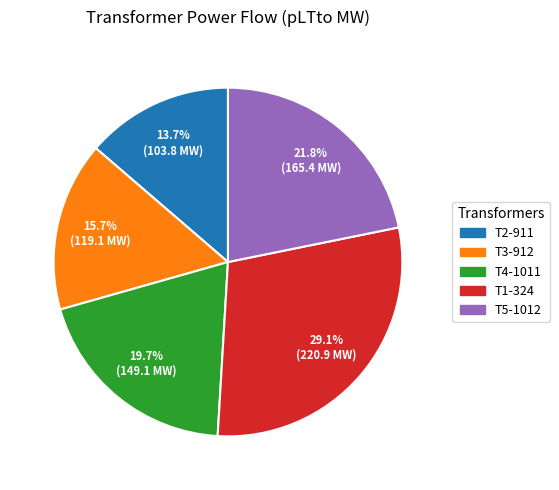

To the nearest percent, what is the difference between the T1-324 and T2-911 slice percentages?

15%